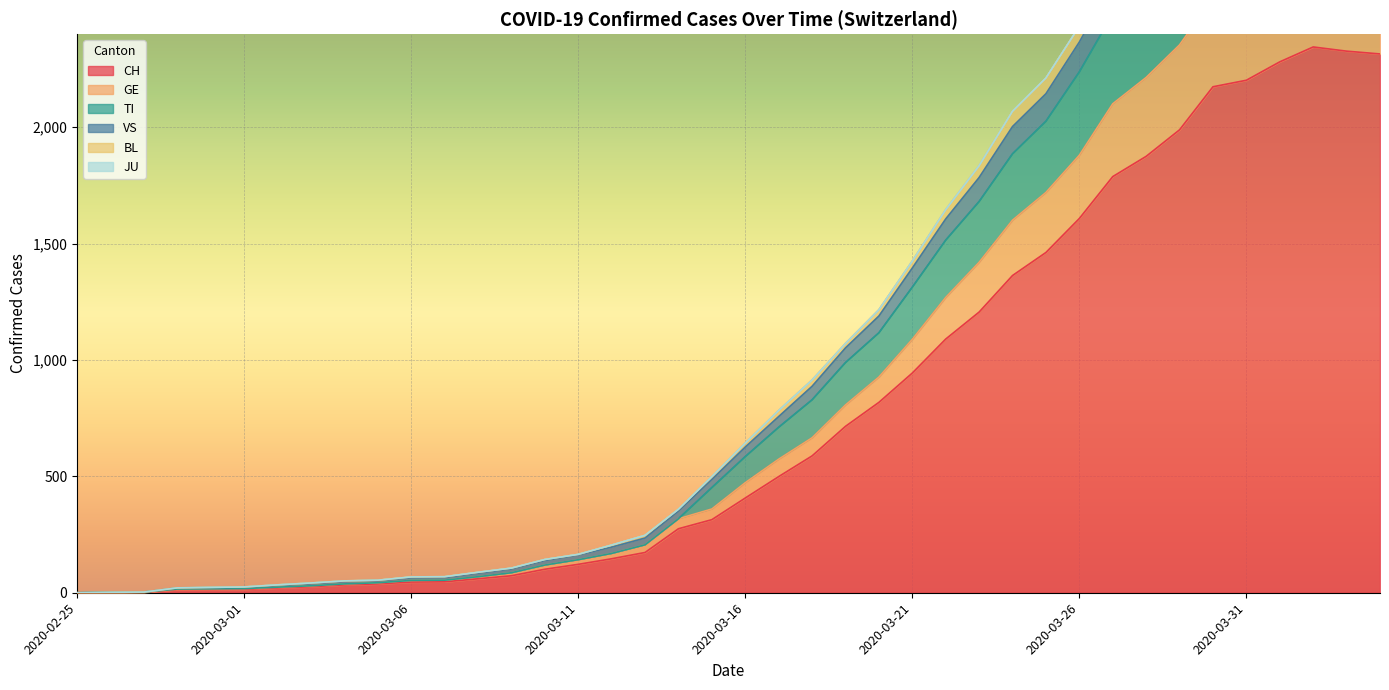

What is the highest value of the CH series?

2345